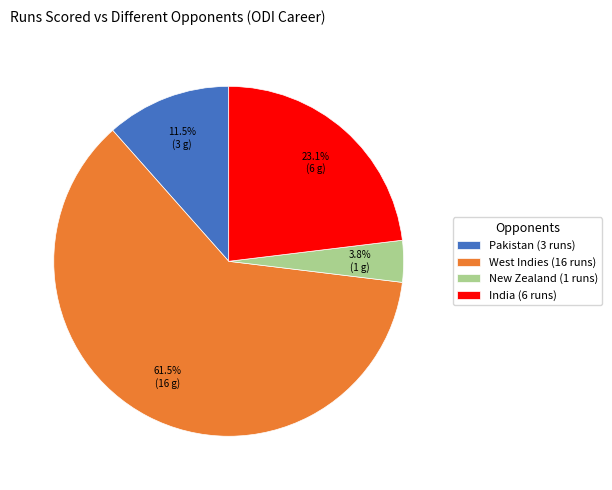

What is the largest slice in the pie chart?

West Indies (16 runs)